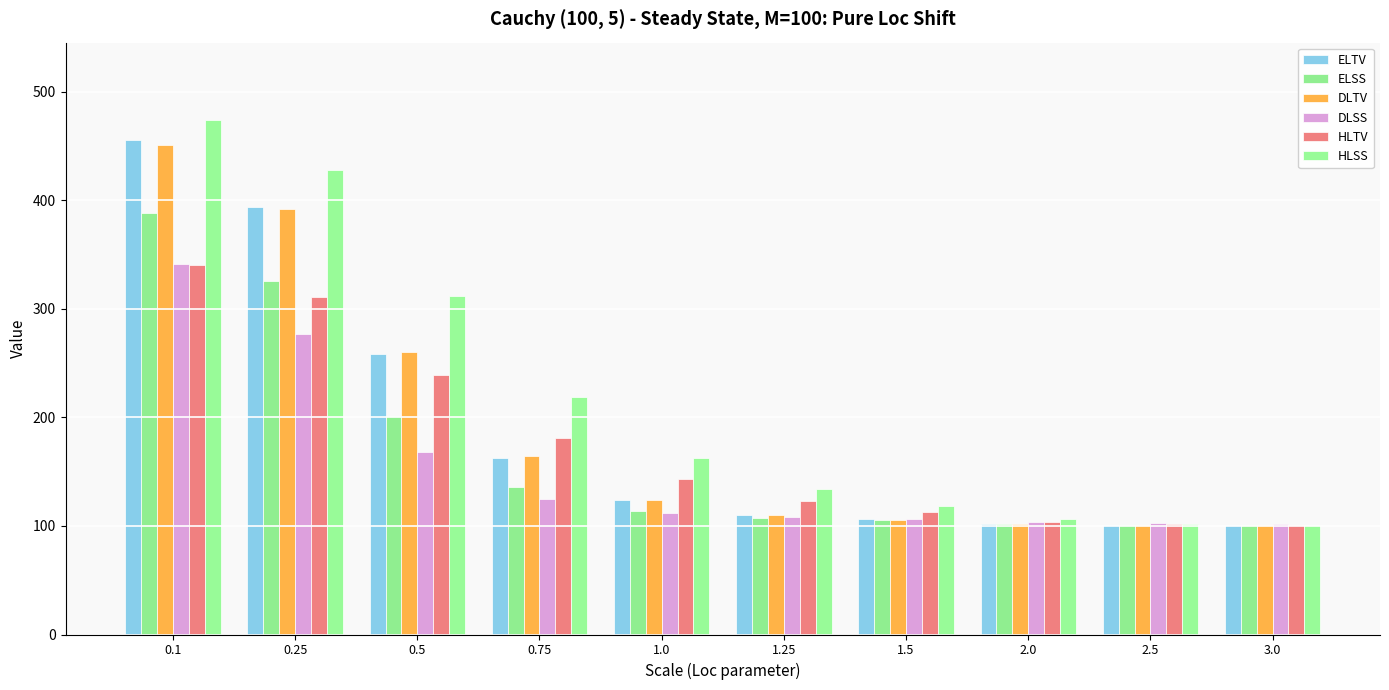

Reading right to left, what are all the values shown in this chart?

ELTV: 101	101	102	106	110	124	163	258	394	455
ELSS: 101	101	102	105	107	114	136	201	326	388
DLTV: 101	101	102	105	110	124	164	260	392	451
DLSS: 102	103	104	106	108	112	125	168	277	341
HLTV: 101	102	104	113	123	143	181	239	311	340
HLSS: 101	102	106	118	134	163	219	312	428	474